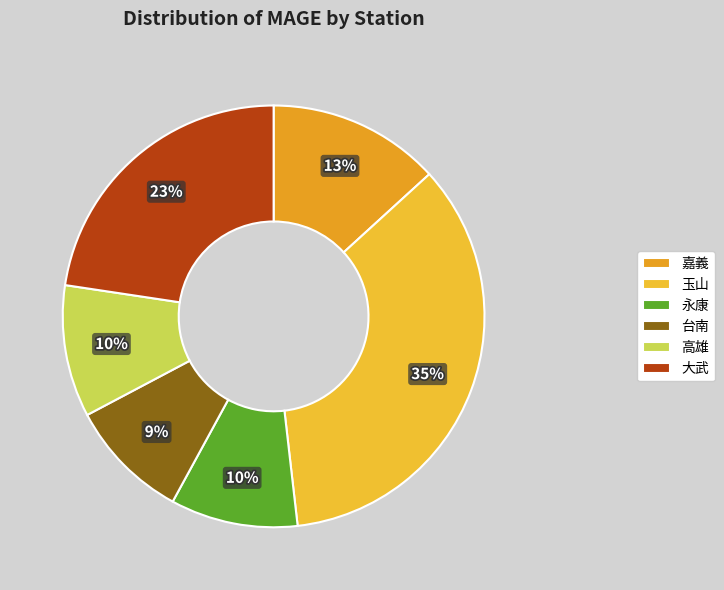

Does 大武 account for over 50% of the chart?

No